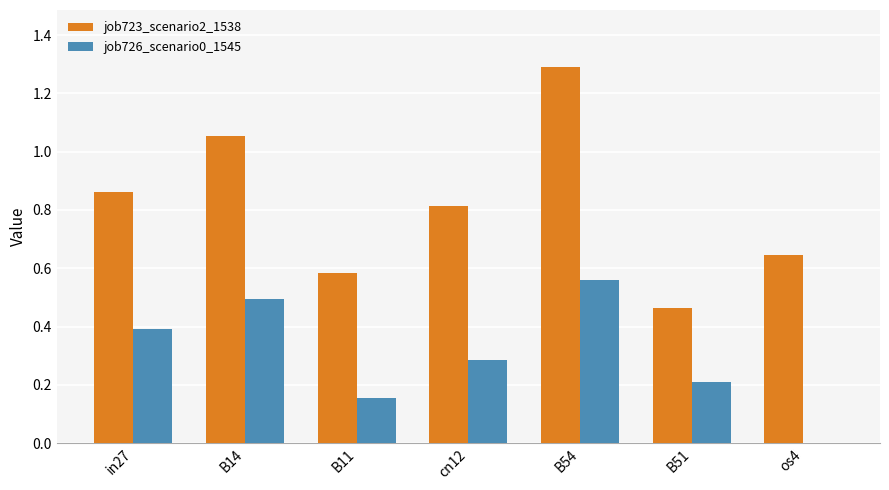

What is the sum of the job723_scenario2_1538 values at in27 and B51?

1.3